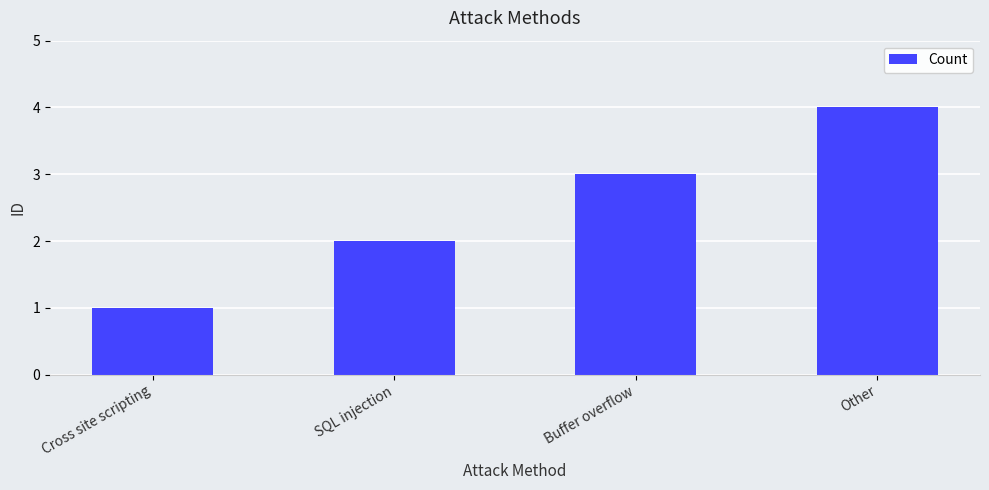

What is the value of the 3rd bar from the left?

3